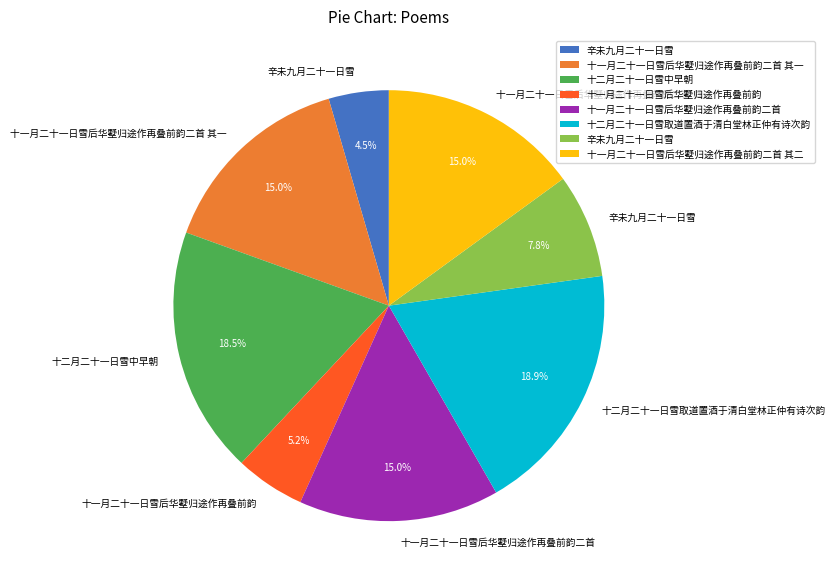

Is there any slice that represents more than half of the pie?

No